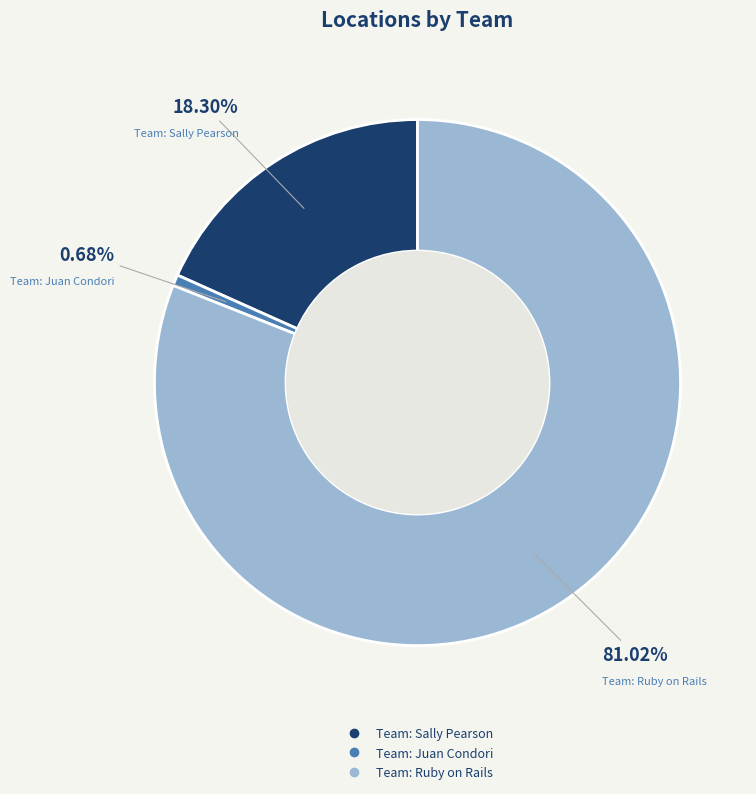

Combined, do Team: Sally Pearson and Team: Ruby on Rails account for over 50%?

Yes